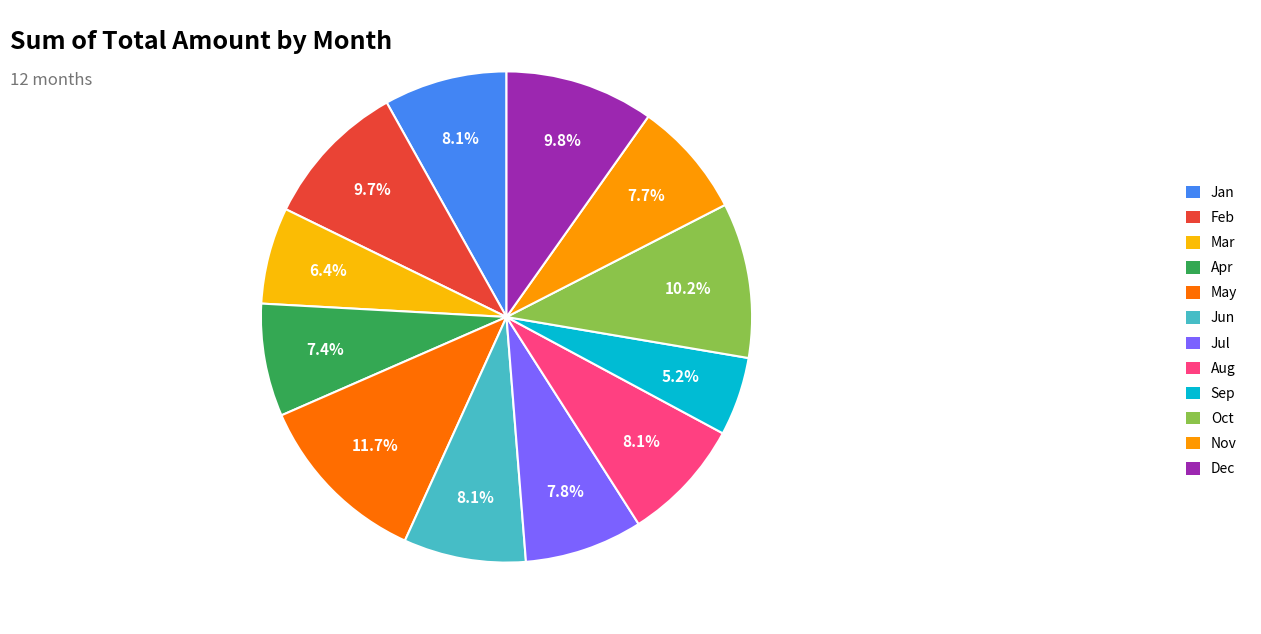

Do Feb and May together represent more than half of the pie?

No